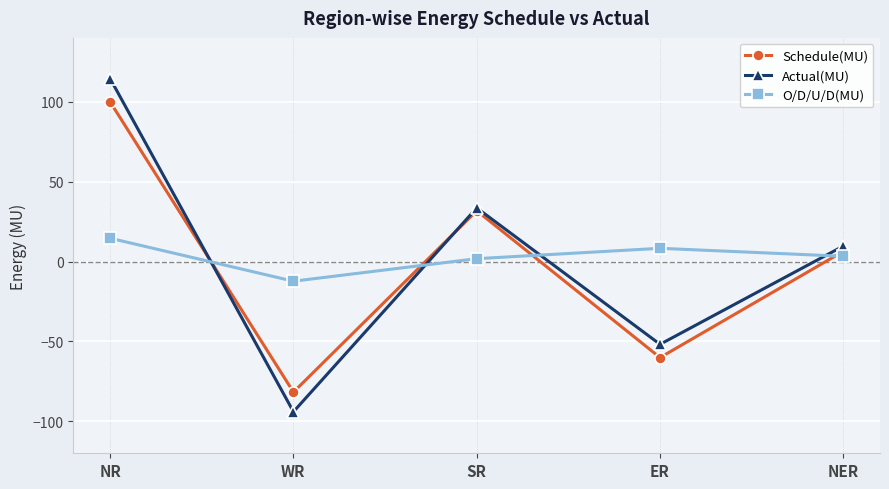

At which category is the sum across all series the highest?

NR